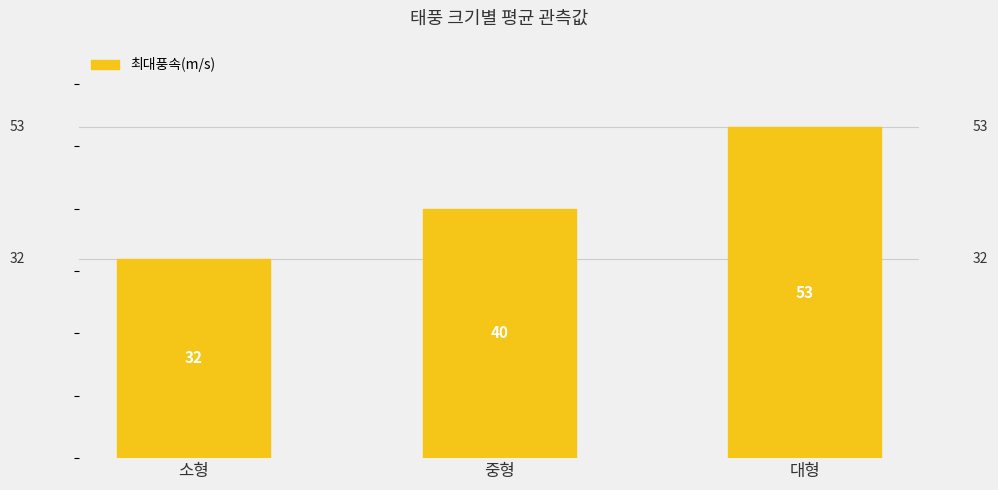

What is the label of the 2nd bar from the right?

중형